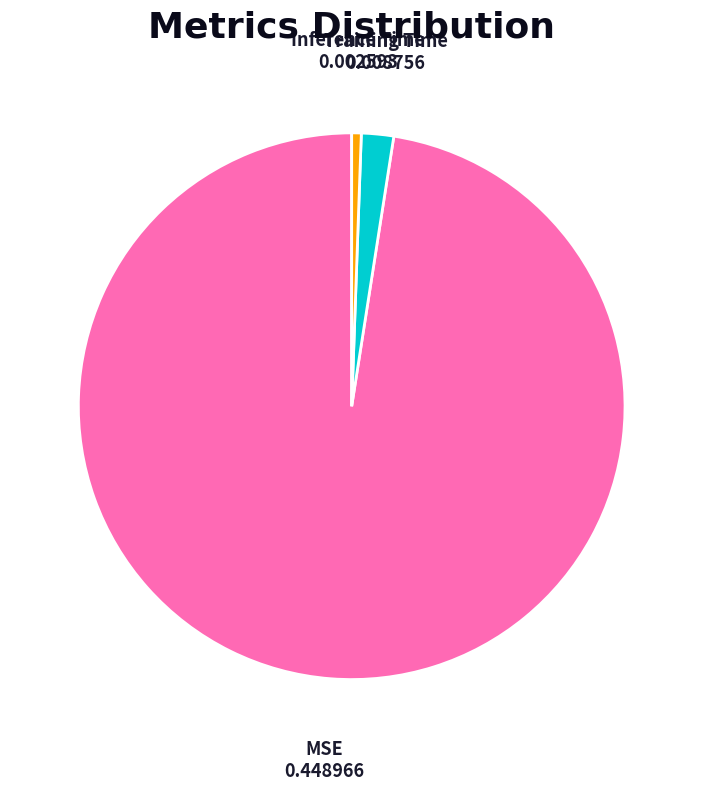

Which category has the biggest portion of the pie?

MSE